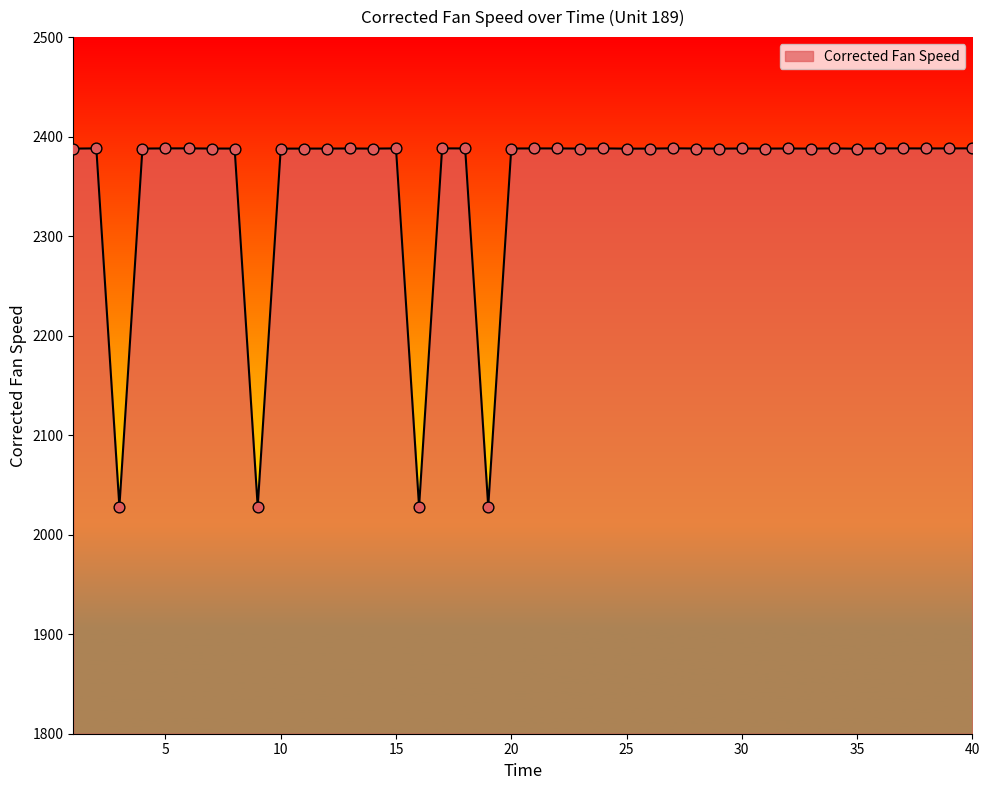

What is the minimum value shown in the chart?

2028.2